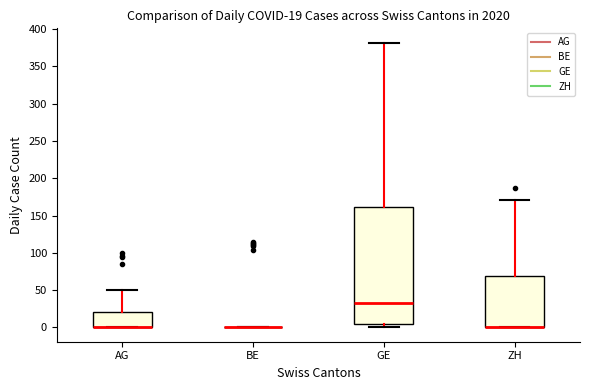

Comparing the boxes themselves (not the whiskers), which one is the tallest?

GE